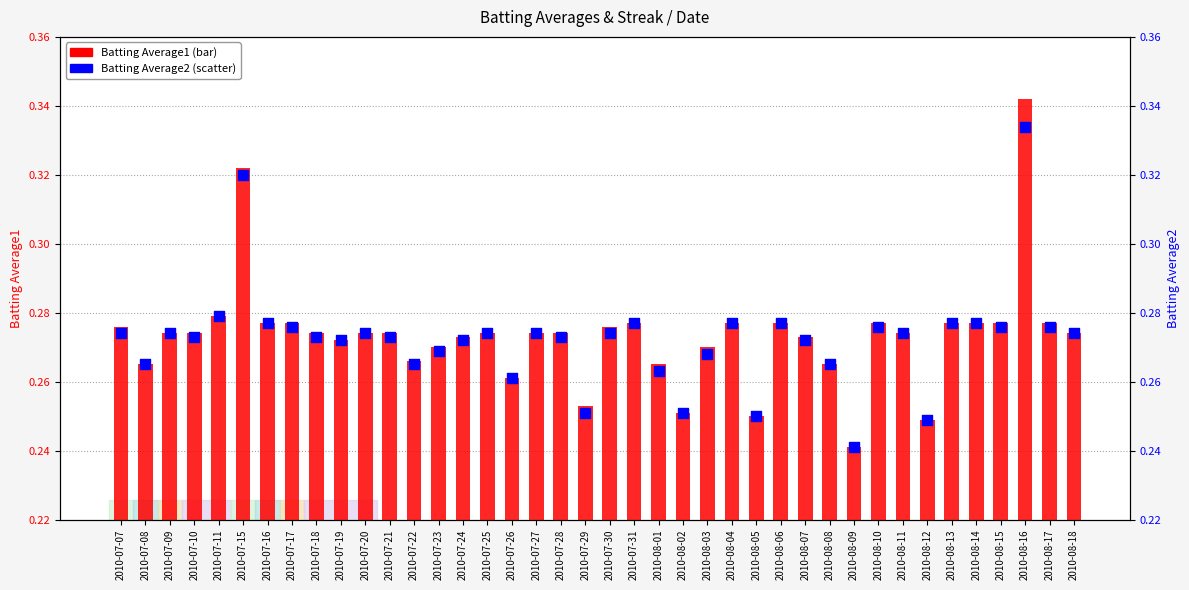

Is the value of Batting Average2 at 2010-07-16 greater than the value of Batting Average1 at 2010-08-18?

Yes